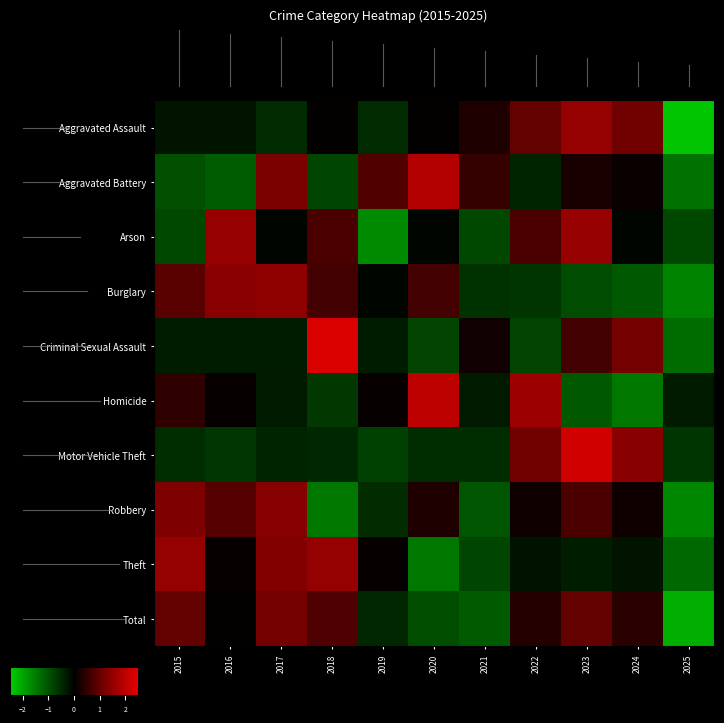

How many distinct data groups are displayed?

10